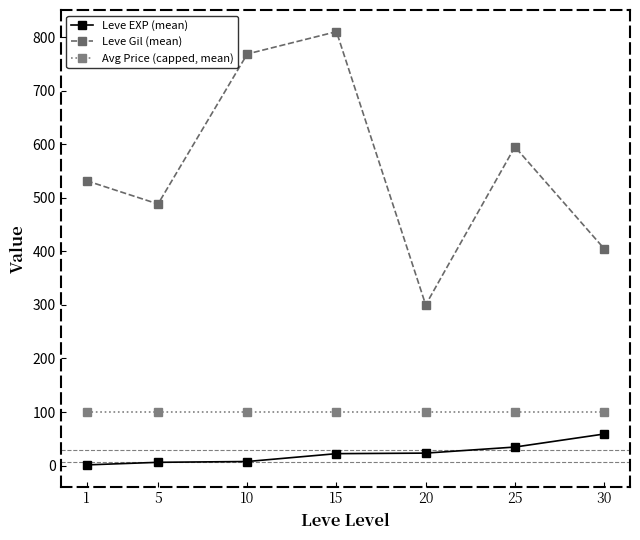

At 10, list the series in order from largest to smallest.

Leve Gil (mean), Avg Price (capped, mean), Leve EXP (mean)